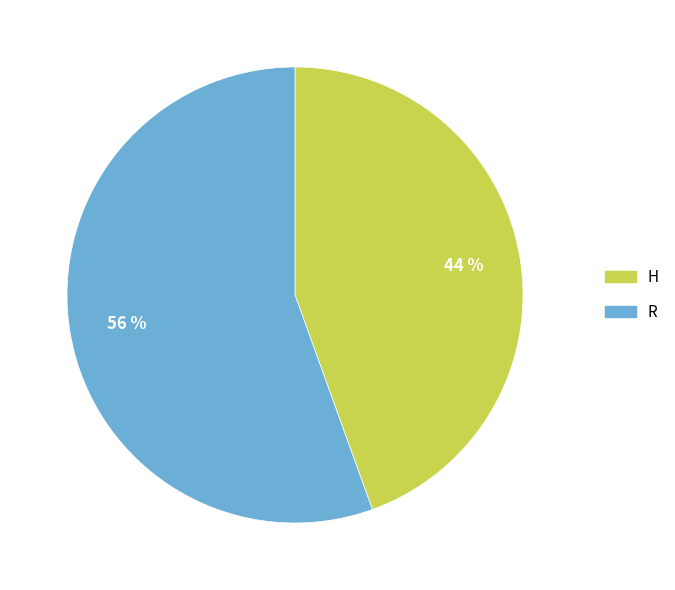

To the nearest percent, what percentage of the pie is H?

44%